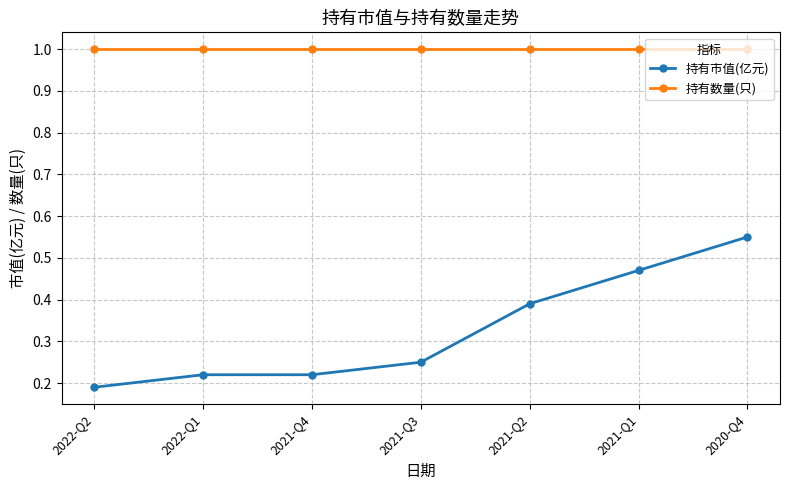

Does the chart display data point markers on the line(s)?

Yes